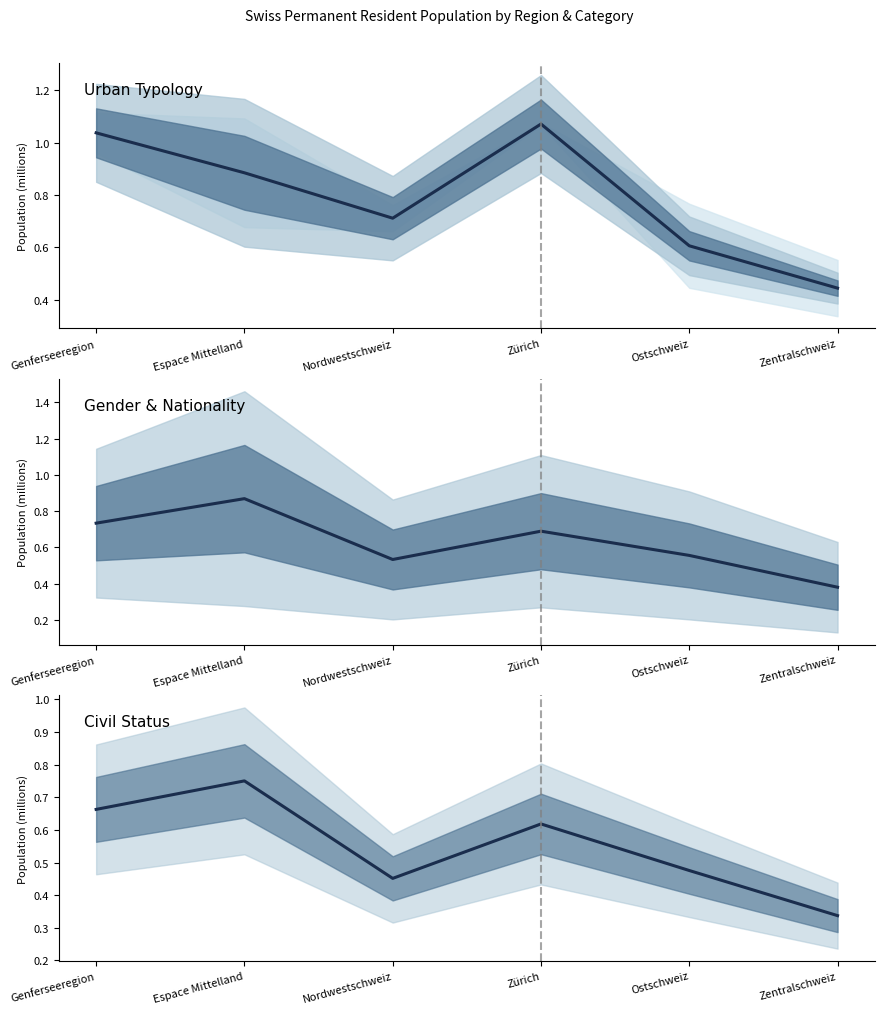

Read the Mann value at Ostschweiz.

0.6